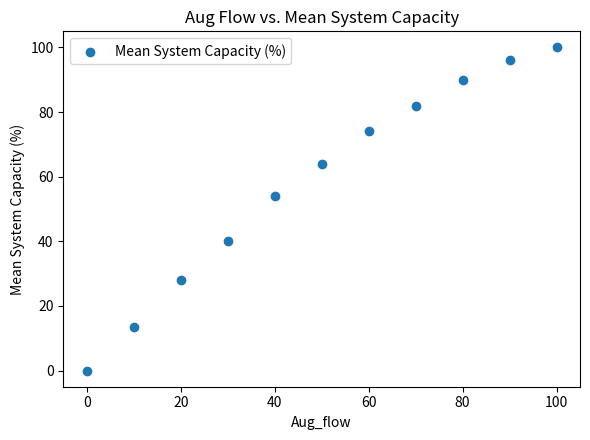

What is the average Y value?

58.3